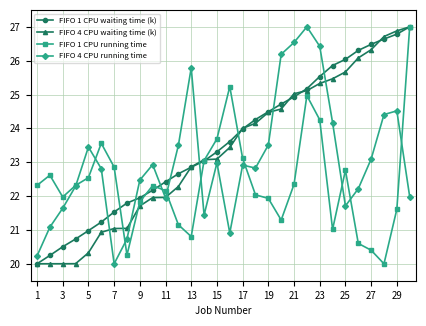

List the series in order of their overall mean, highest first.

FIFO 1 CPU waiting time (k), FIFO 4 CPU waiting time (k), FIFO 4 CPU running time, FIFO 1 CPU running time